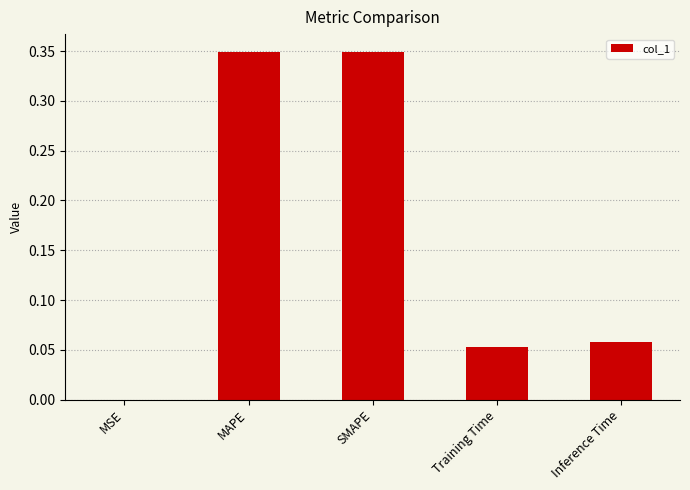

How many categories are shown in the chart?

5